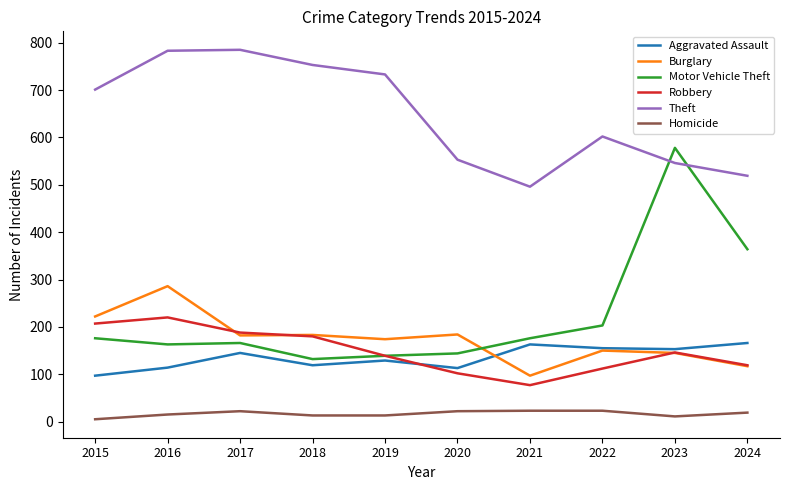

At which label is Robbery closest to 148?

2023